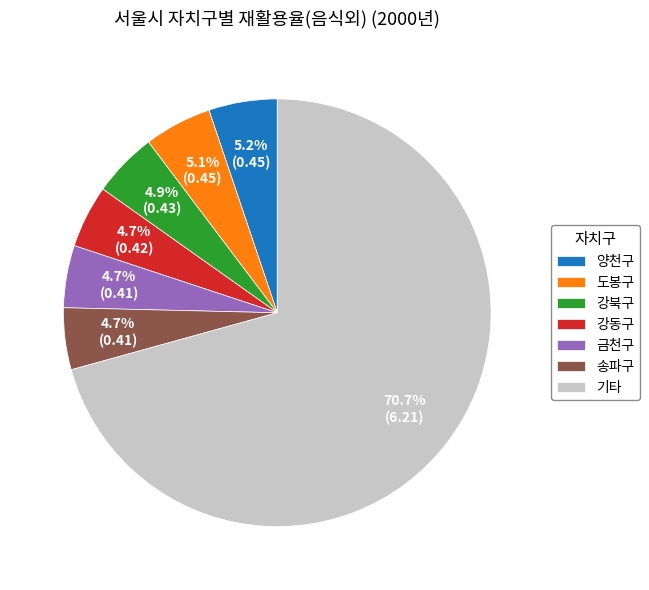

Which category accounts for the majority?

기타